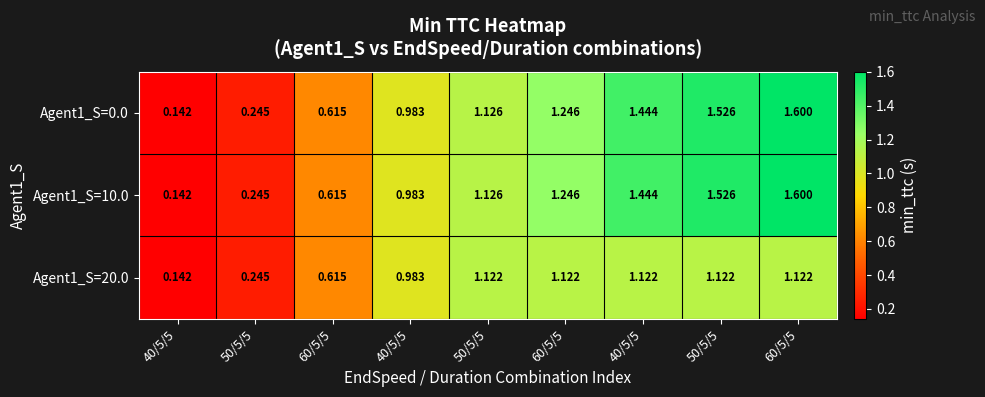

How many data points does each series have?

9